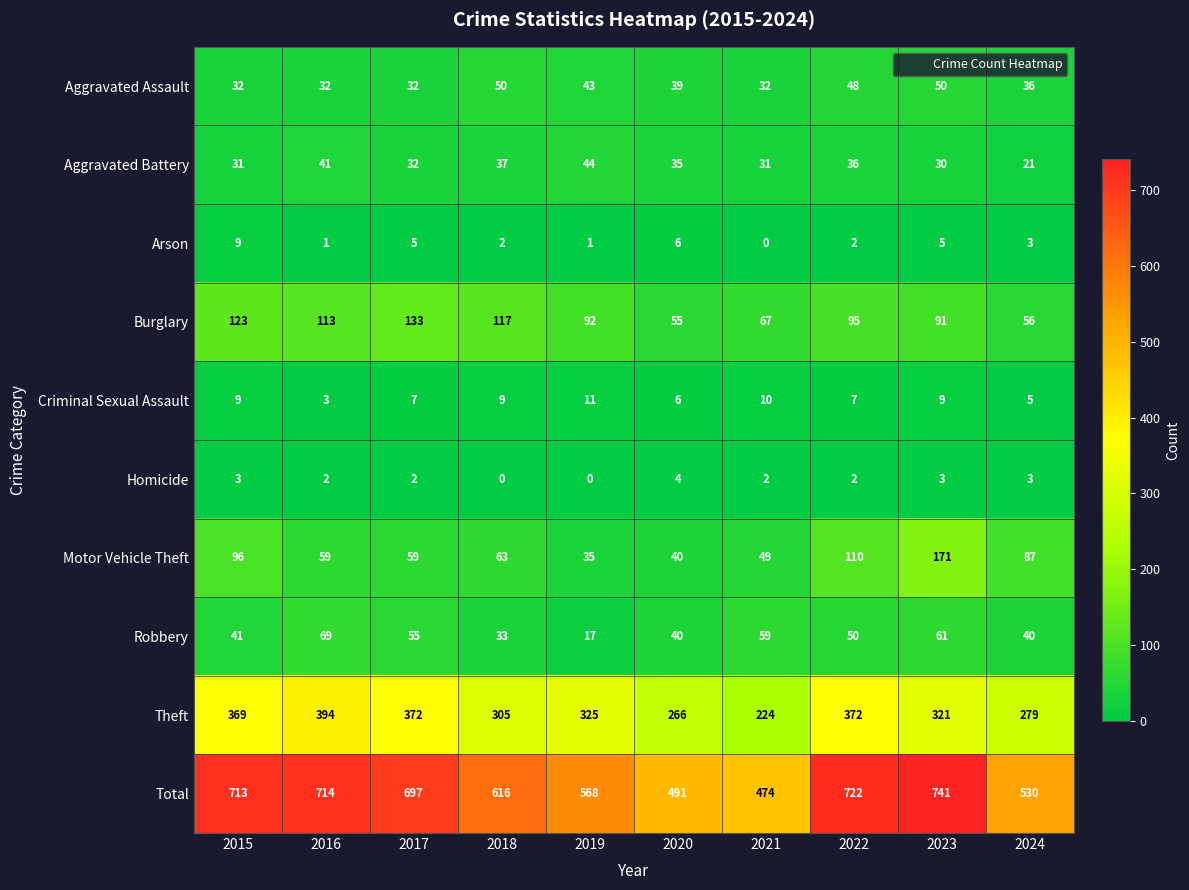

Which series has the largest total across all categories?

Total